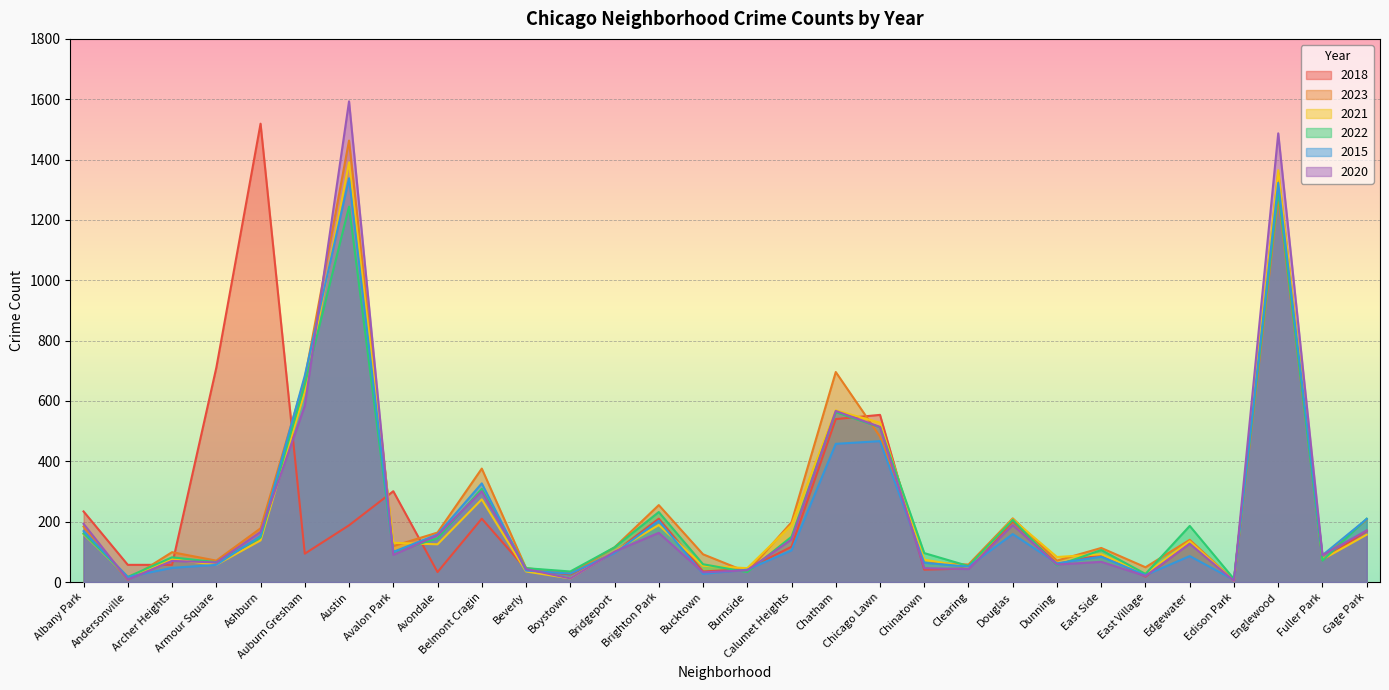

Where does the 2015 series first go above 96?

Albany Park